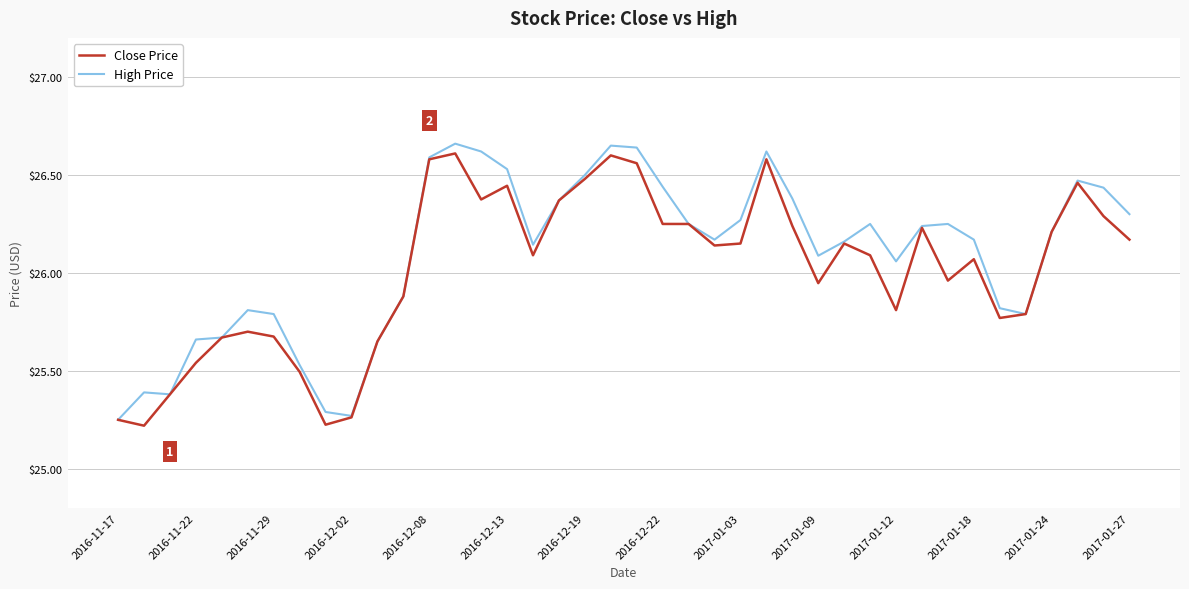

Does the chart have visible grid lines?

Yes